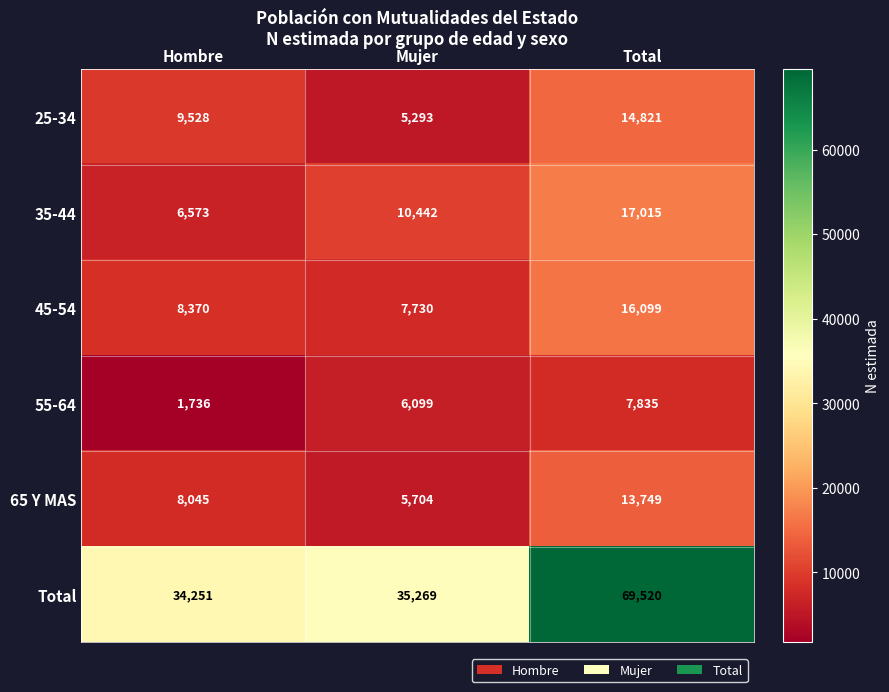

The 35-44 series shows 5165 at Mujer. True or false?

False